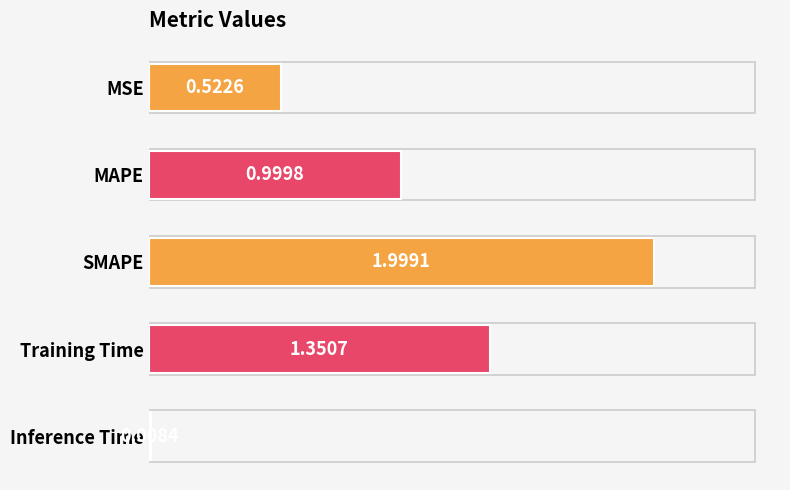

Rank the categories by value from highest to lowest.

SMAPE, Training Time, MAPE, MSE, Inference Time